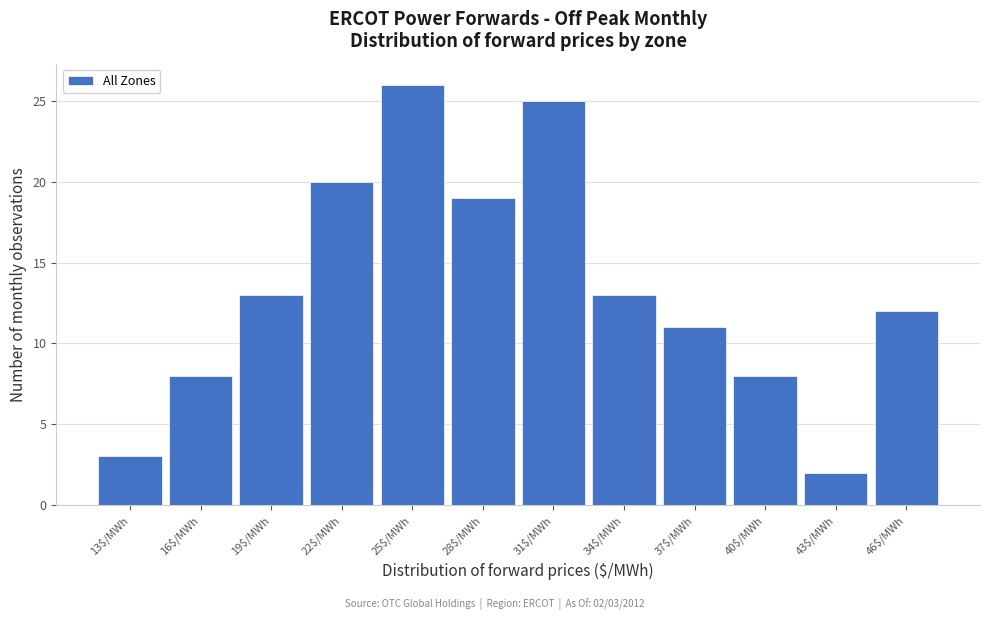

Reading left to right, transcribe all the data shown in this chart.

3	8	13	20	26	19	25	13	11	8	2	12